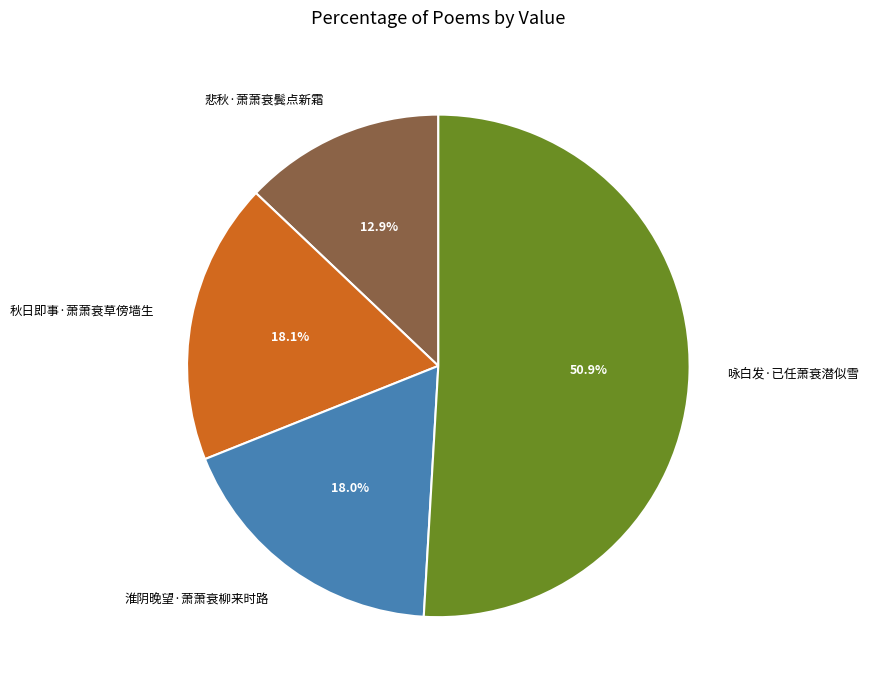

Is 悲秋·萧萧衰鬓点新霜 the majority of the pie?

No